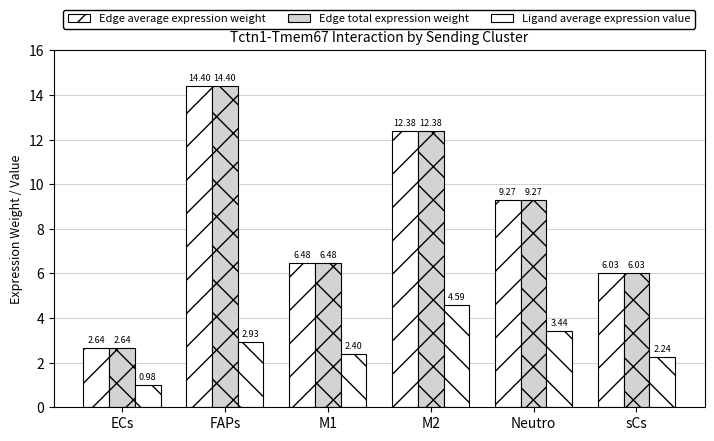

At which label is Ligand average expression value closest to 2?

sCs